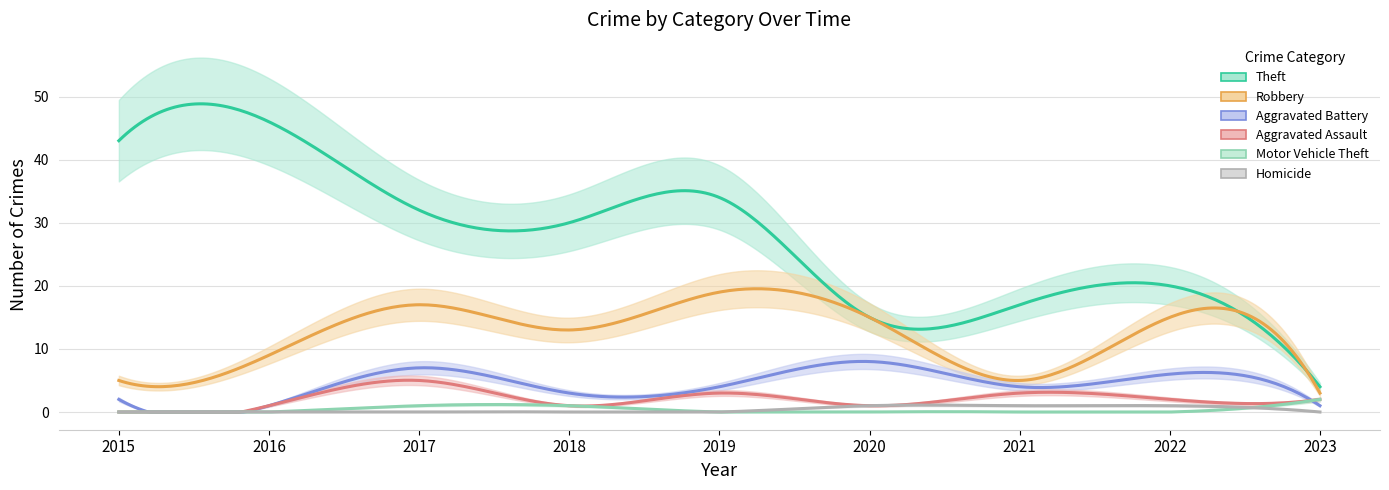

At 2016, list the series in order from largest to smallest.

Theft, Robbery, Aggravated Battery, Aggravated Assault, Motor Vehicle Theft, Homicide